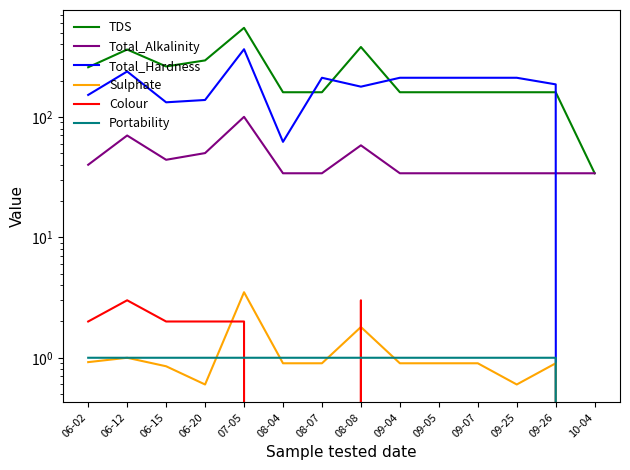

Rank the series by their maximum value, from lowest to highest.

Portability, Colour, Sulphate, Total_Alkalinity, Total_Hardness, TDS